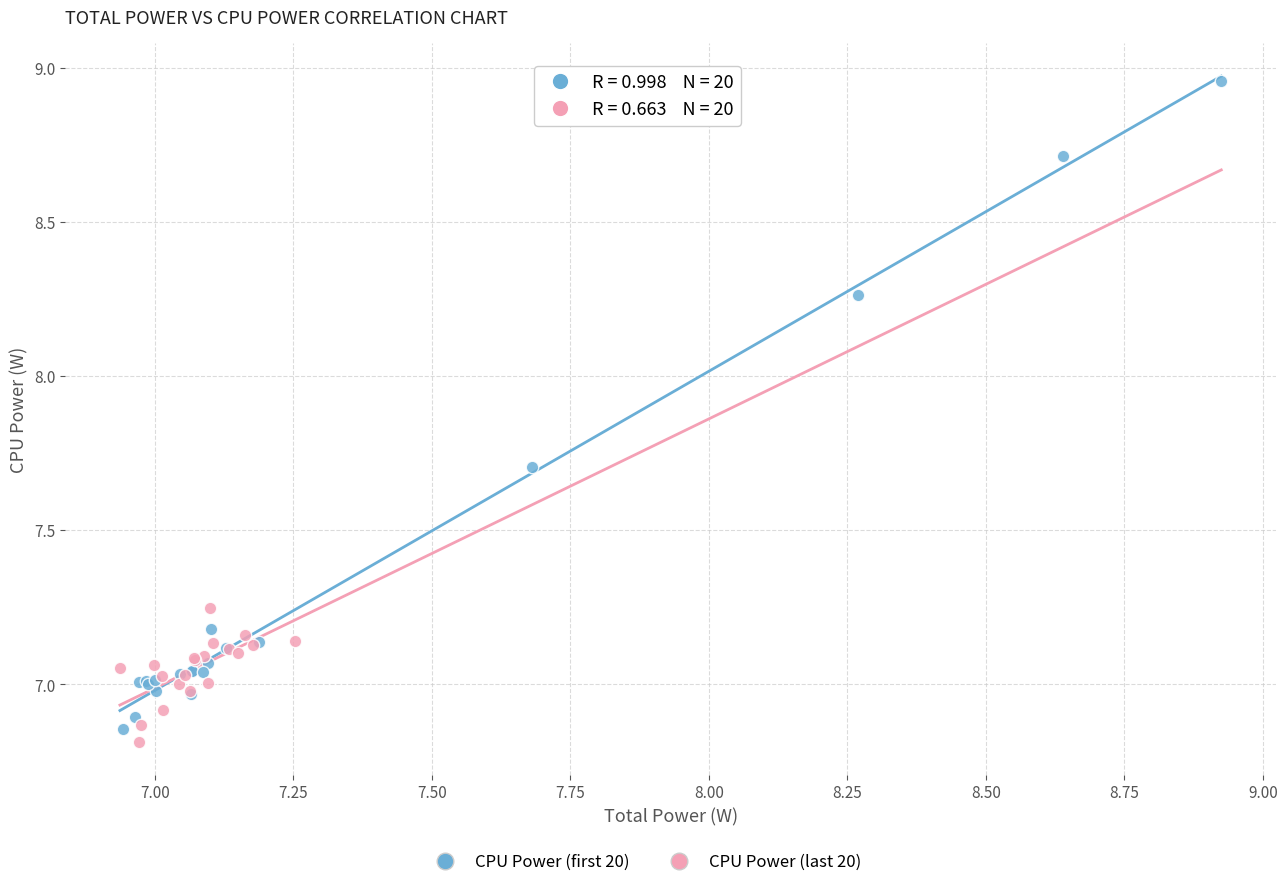

Which series reaches the maximum Y coordinate?

CPU Power (first 20)